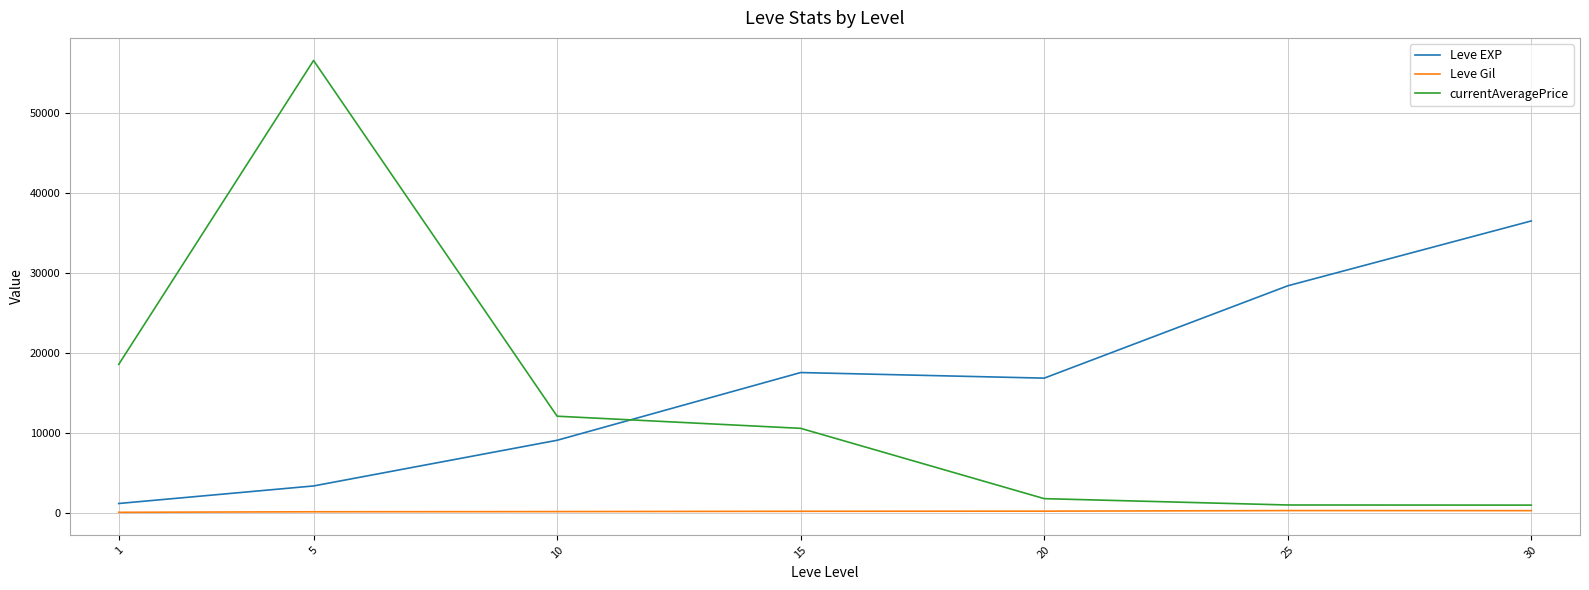

Does the chart display data point markers on the line(s)?

No